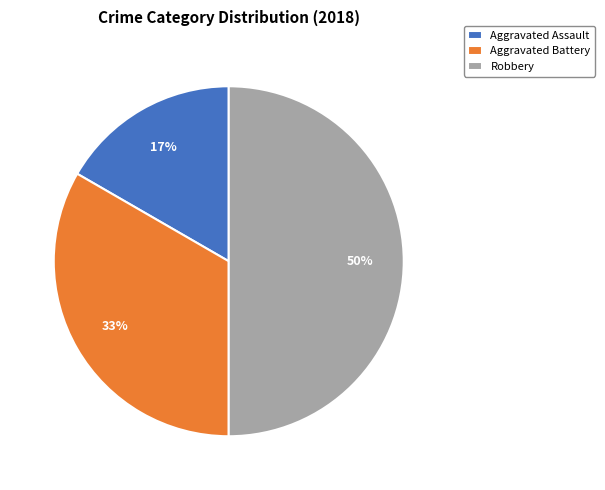

Is Aggravated Battery the majority of the pie?

No